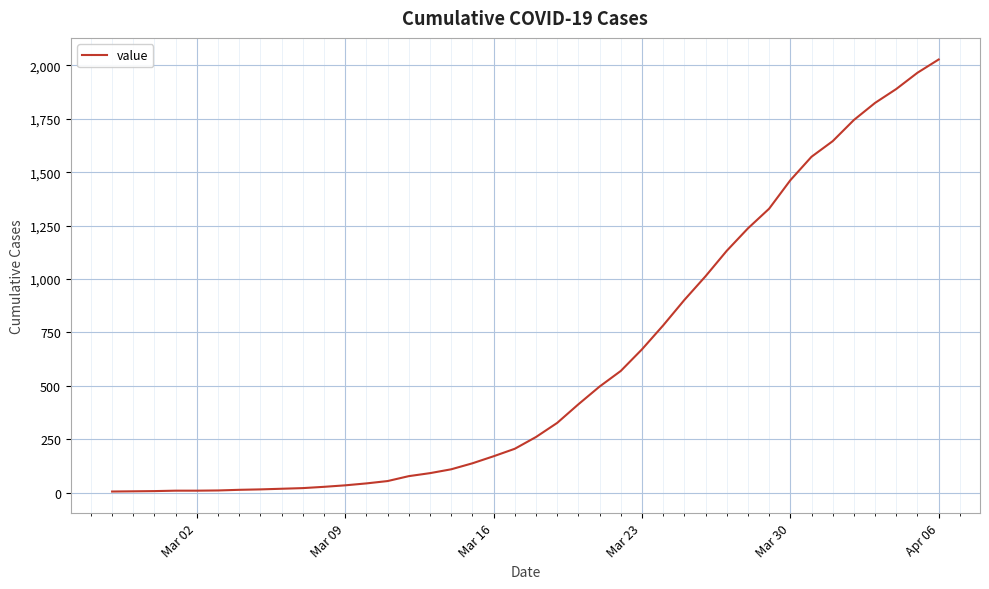

What is the maximum value shown in the chart?

2027